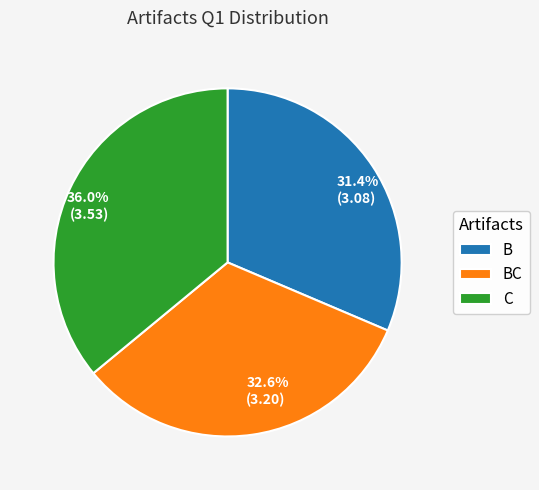

Which slice is the largest?

C